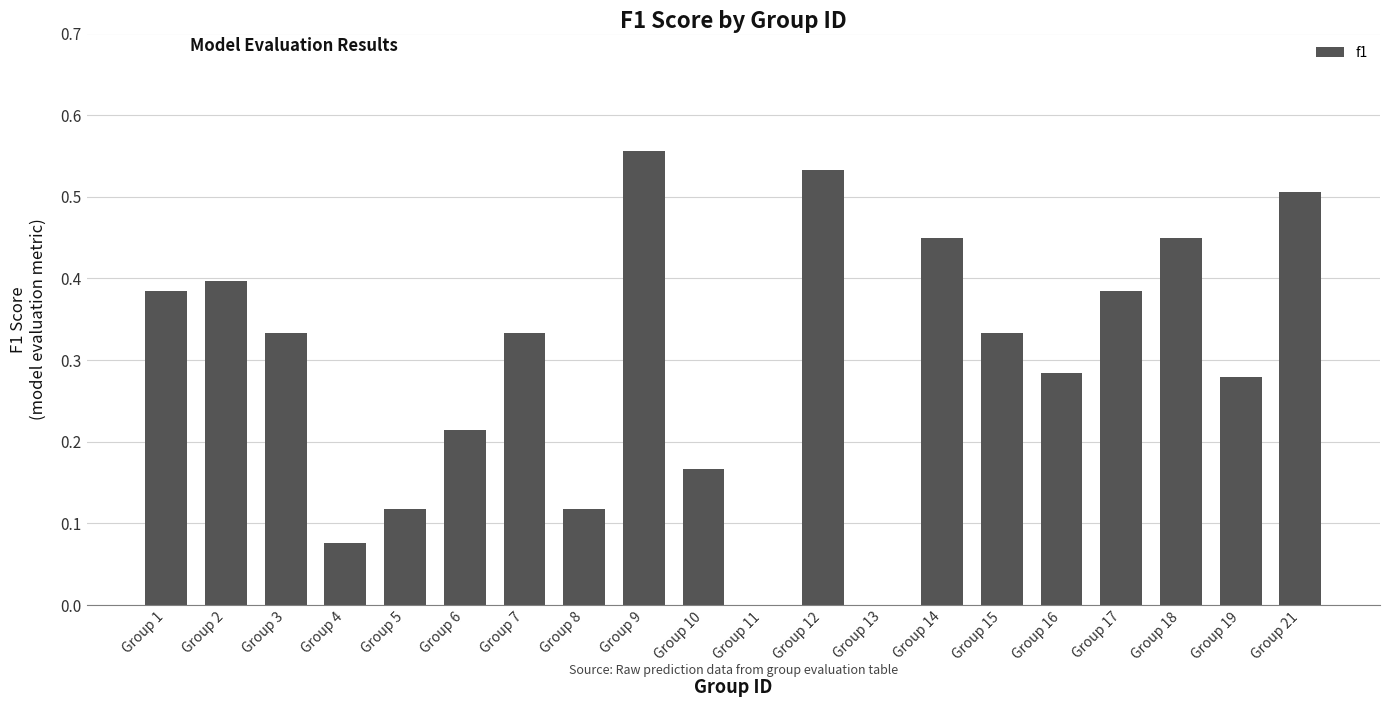

What is the sum of all values?

5.9